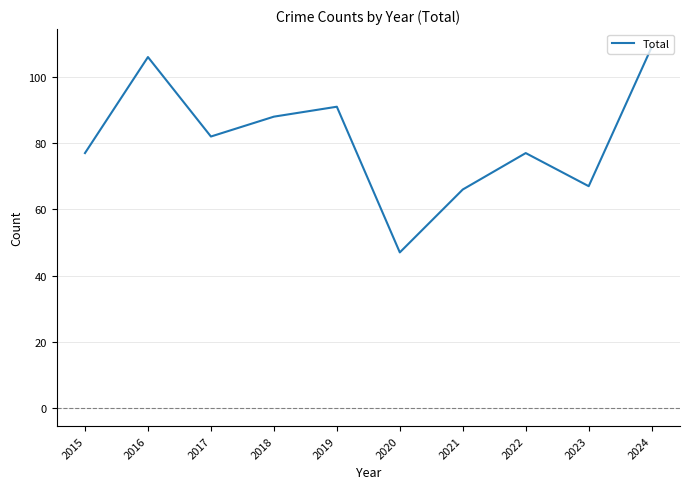

What is the difference between the second highest and second lowest values?

40